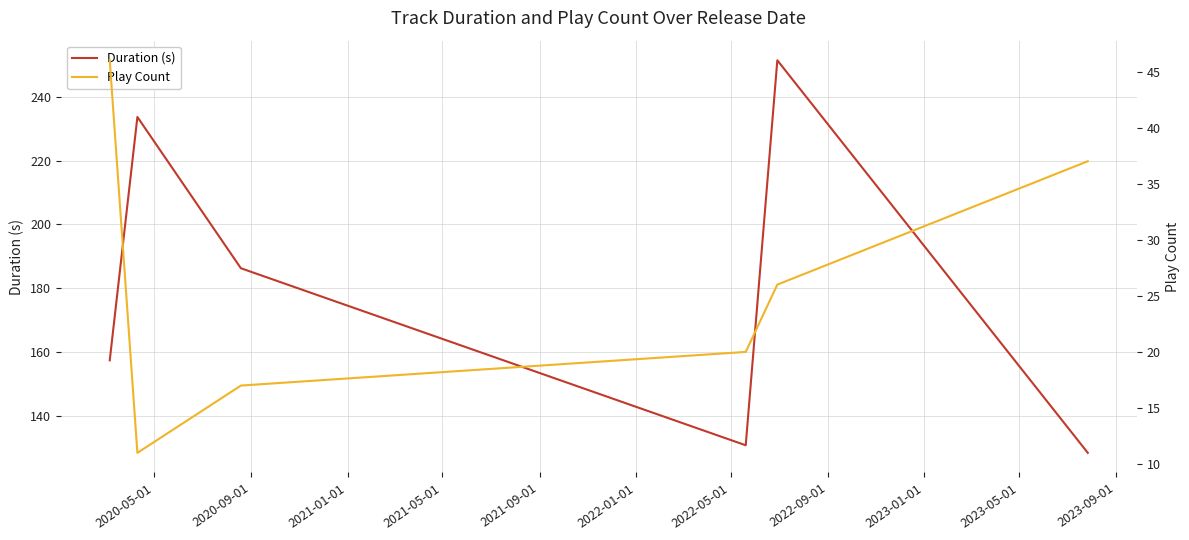

What is the difference between the maximum and minimum values in the Play Count series?

35.0